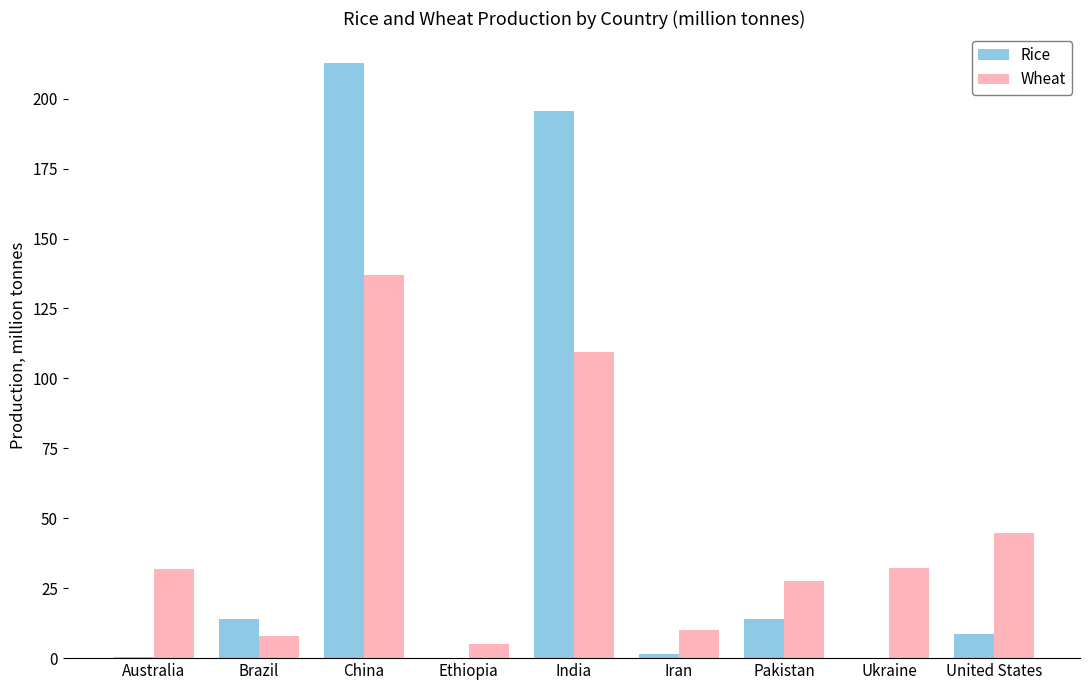

Between Ukraine and United States, which series saw the biggest shift?

Wheat